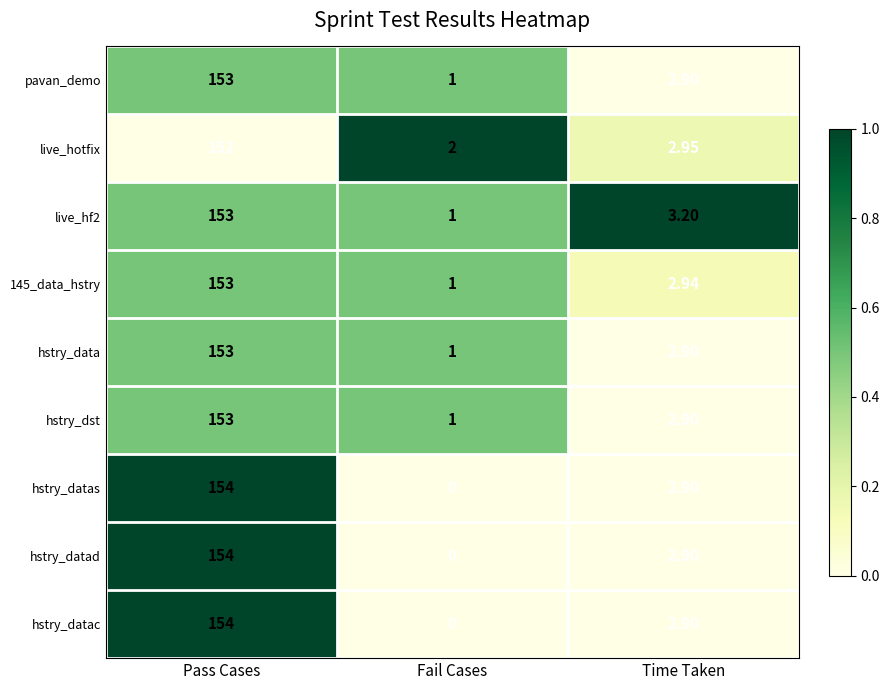

Is the value of hstry_datad at Pass Cases greater than the value of pavan_demo at Time Taken?

Yes